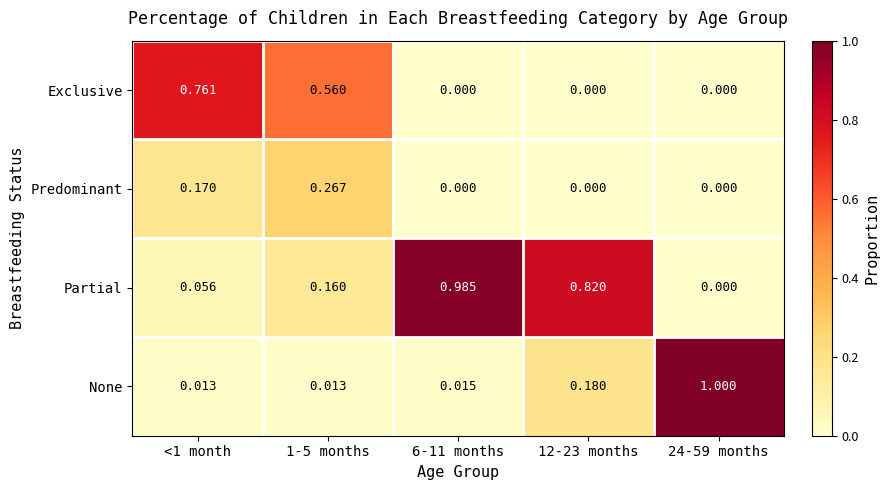

Is the value of None at 24-59 months greater than the value of Predominant at 6-11 months?

Yes